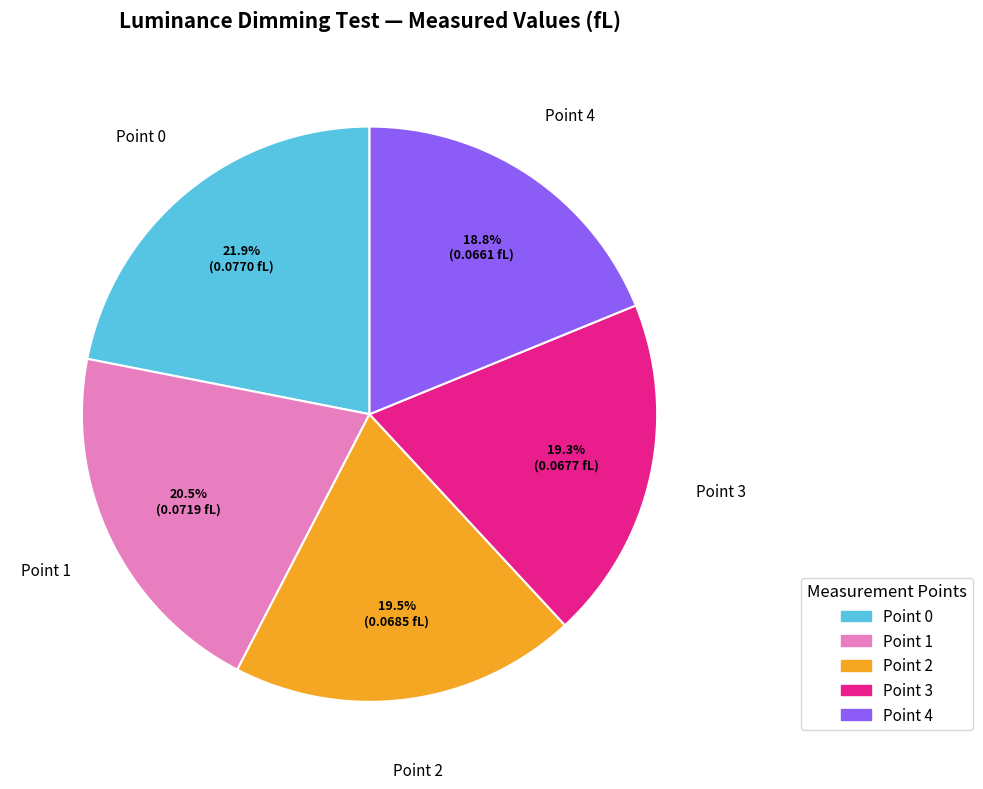

How many slices are in this pie chart?

5